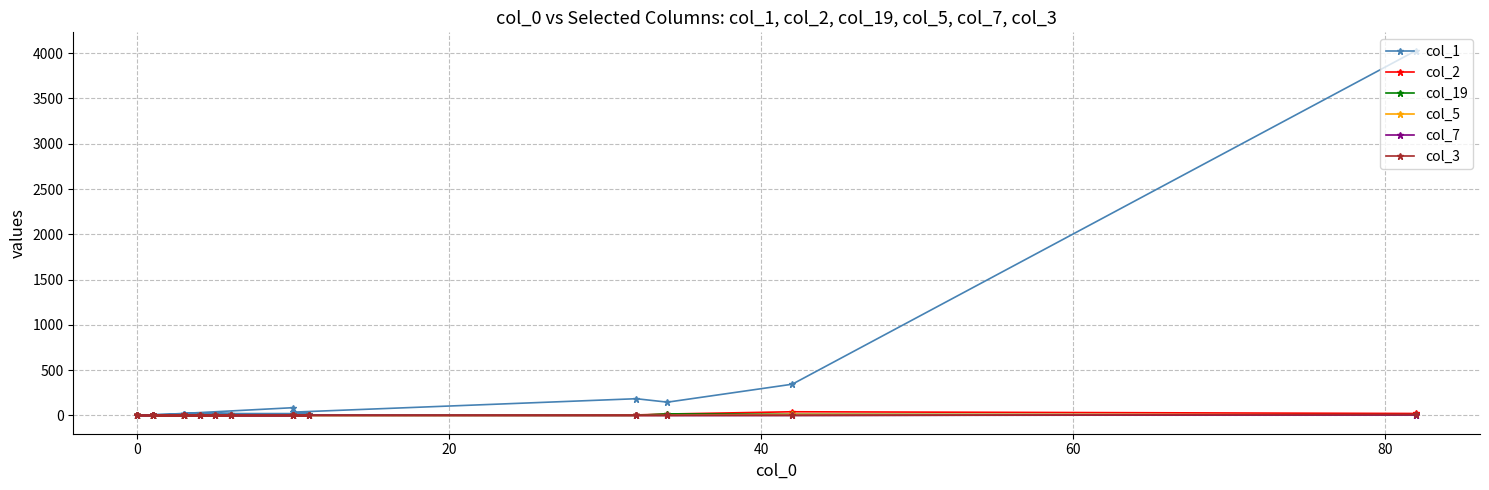

Rank the series by their maximum value, from lowest to highest.

col_7, col_5, col_3, col_19, col_2, col_1